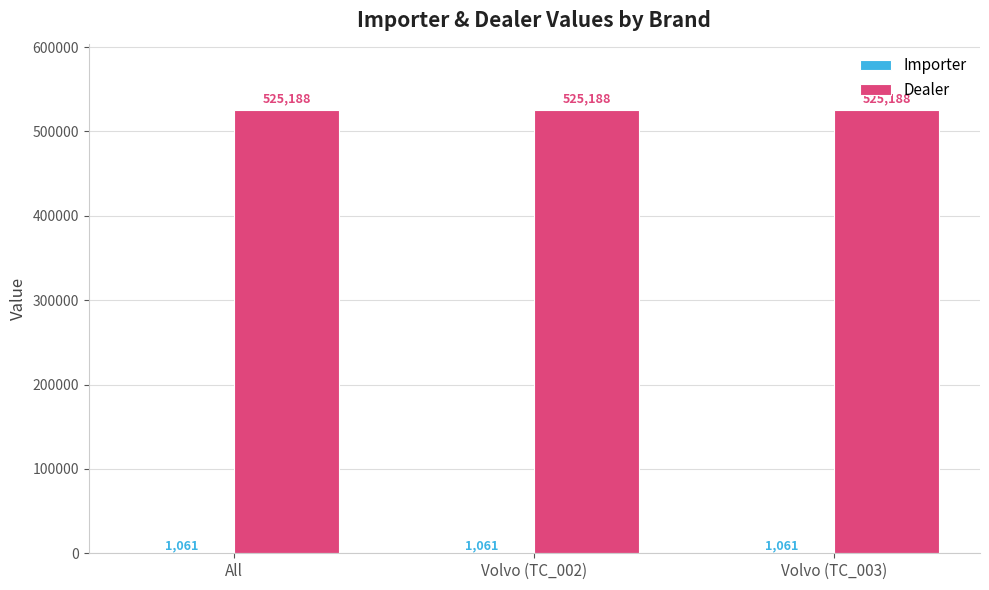

What value does the Dealer series have at All?

525188